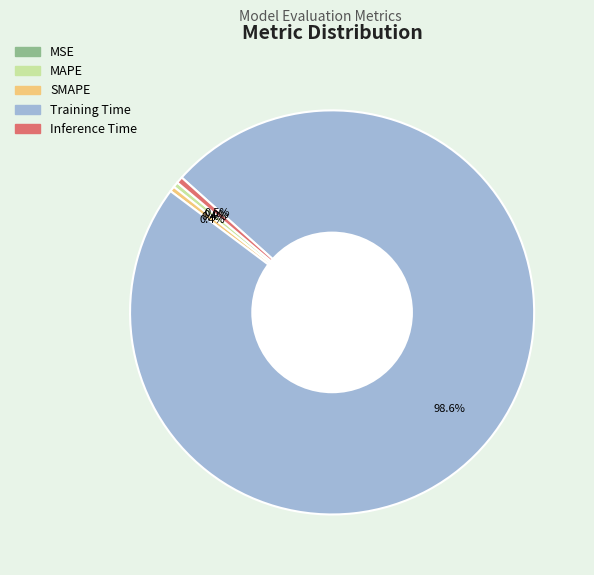

Do Inference Time and Training Time together represent more than half of the pie?

Yes